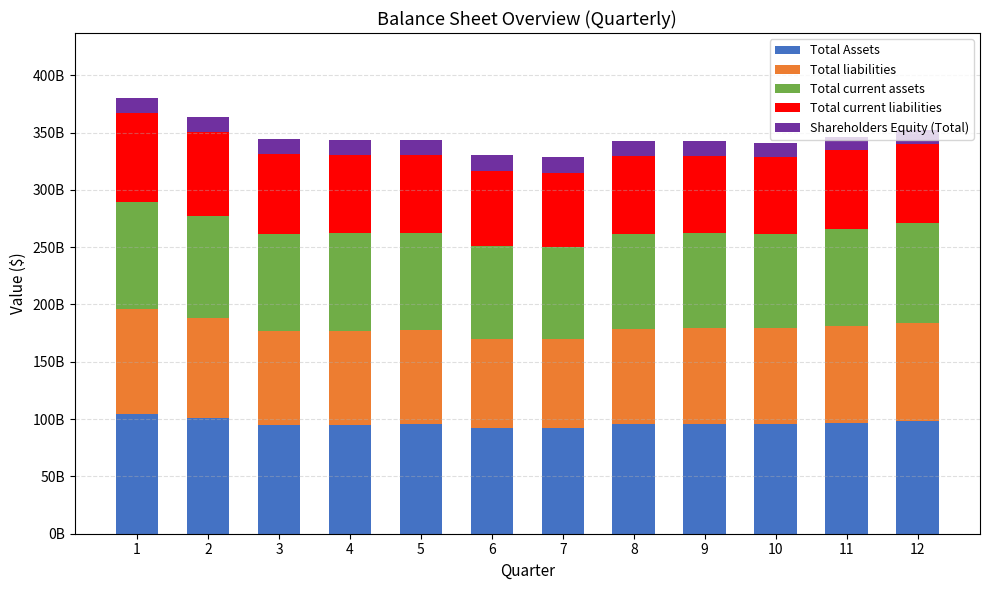

Are the bars grouped side by side (vs. stacked)?

No